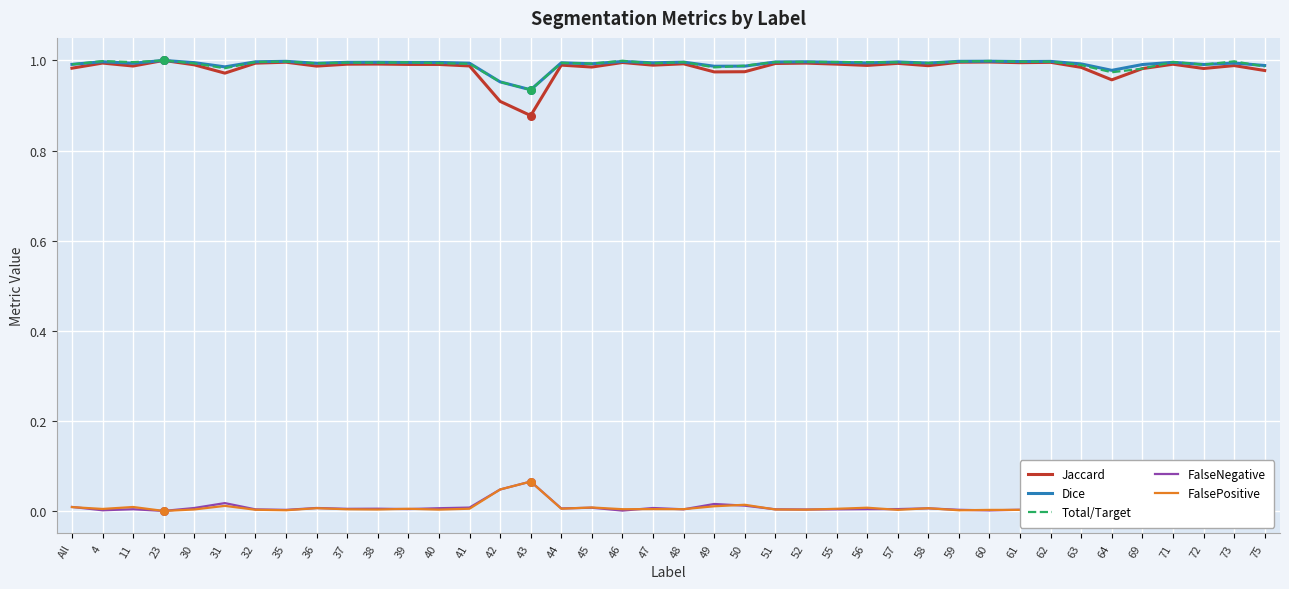

Is the value of Jaccard at All greater than the value of FalsePositive at 72?

Yes